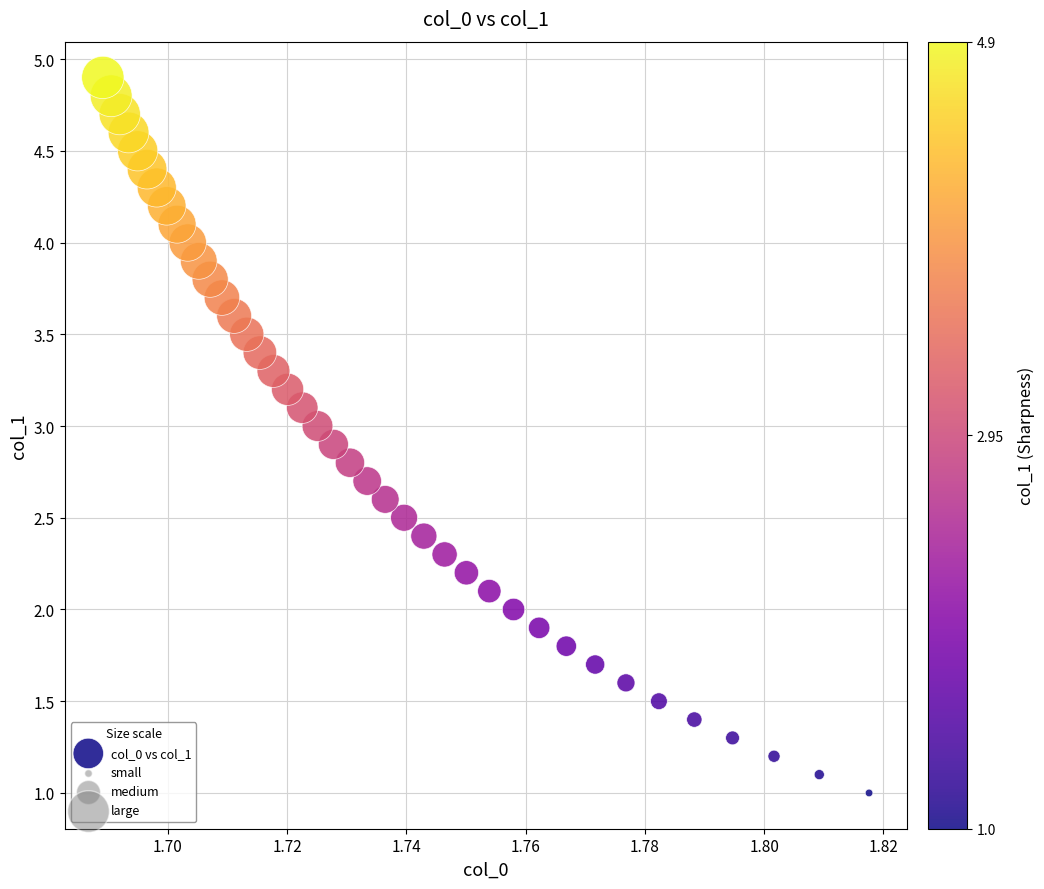

What is the range of Y values (max minus min)?

3.9